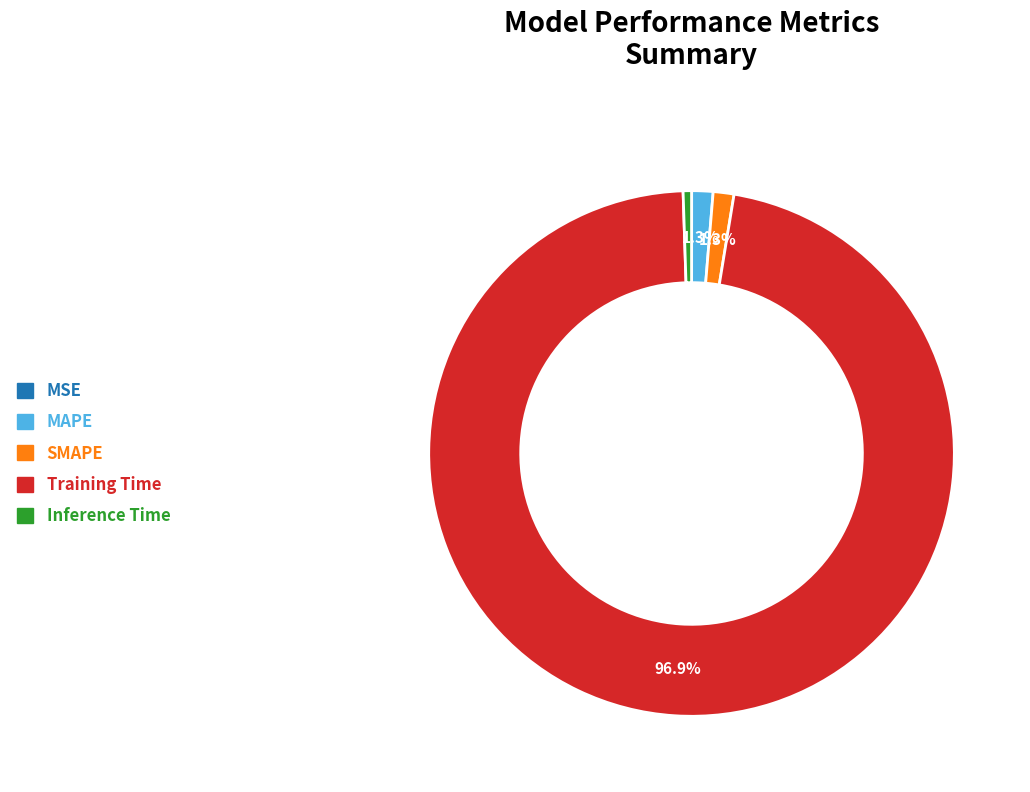

What is the largest slice in the pie chart?

Training Time